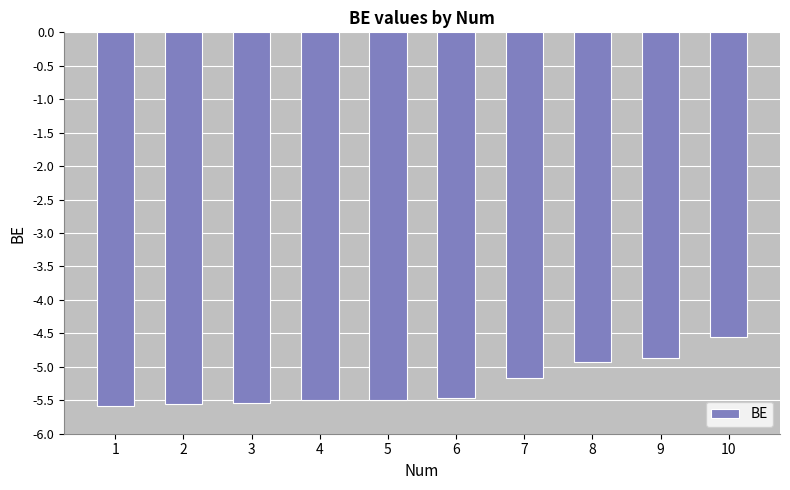

Which label corresponds to the largest value in the chart?

10